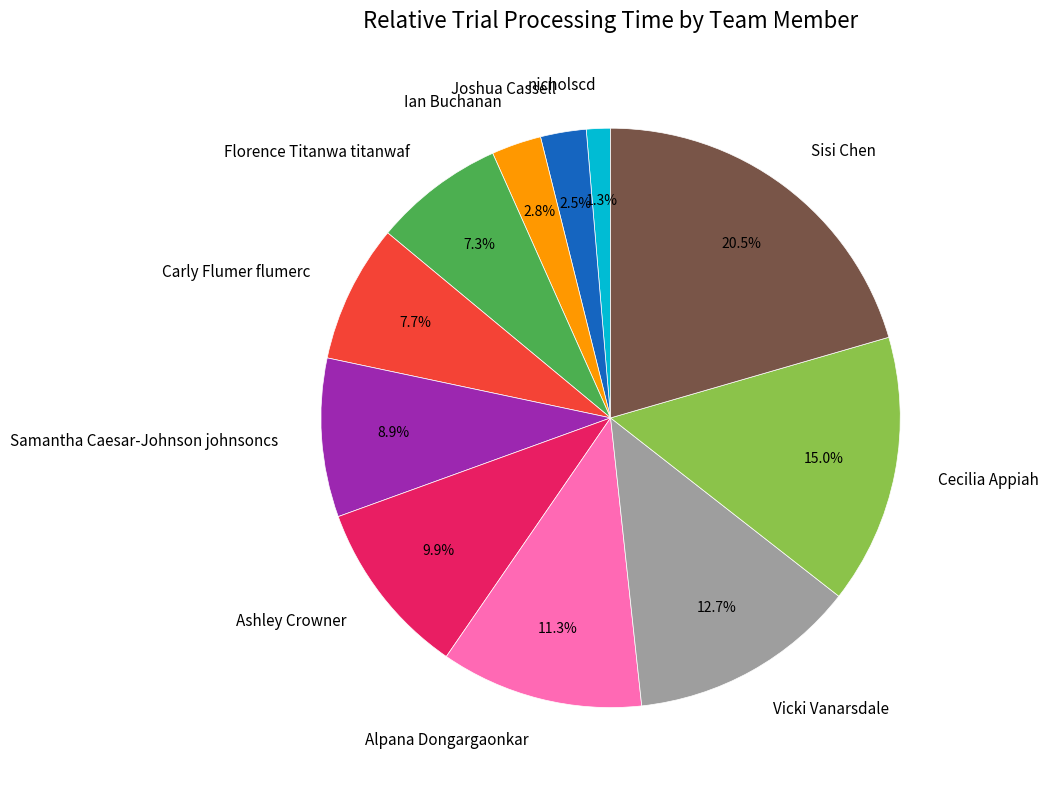

Between nicholscd and Samantha Caesar-Johnson johnsoncs, which is larger?

Samantha Caesar-Johnson johnsoncs